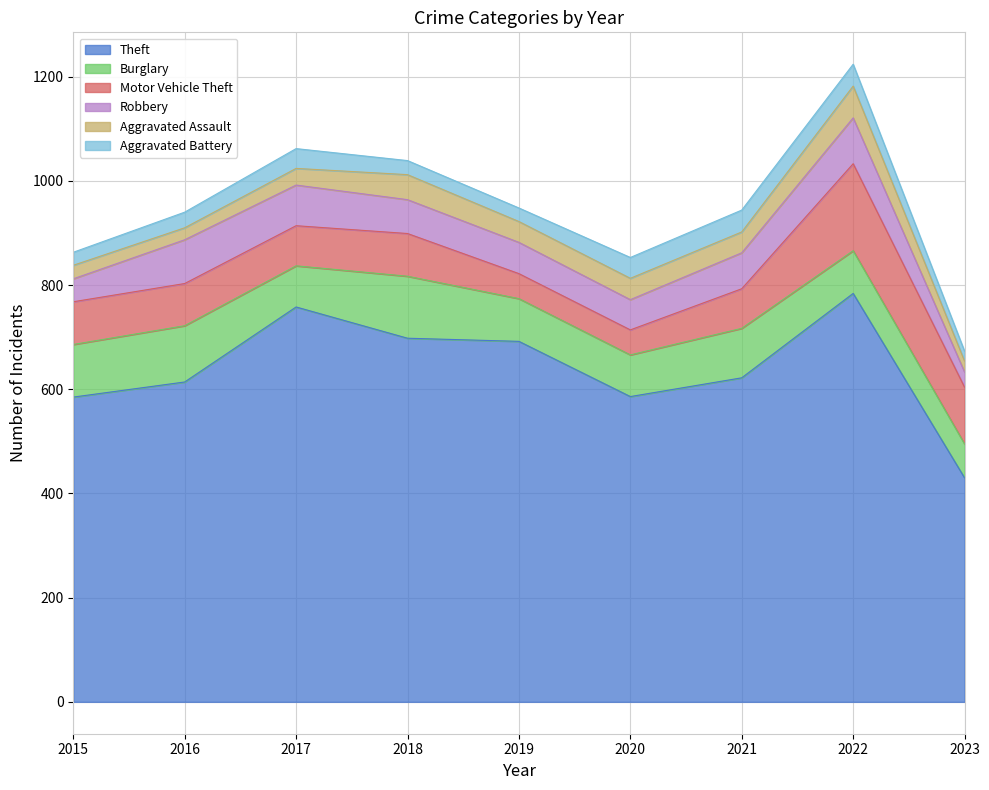

Between which two adjacent categories do Aggravated Assault and Aggravated Battery first intersect?

2015 and 2016